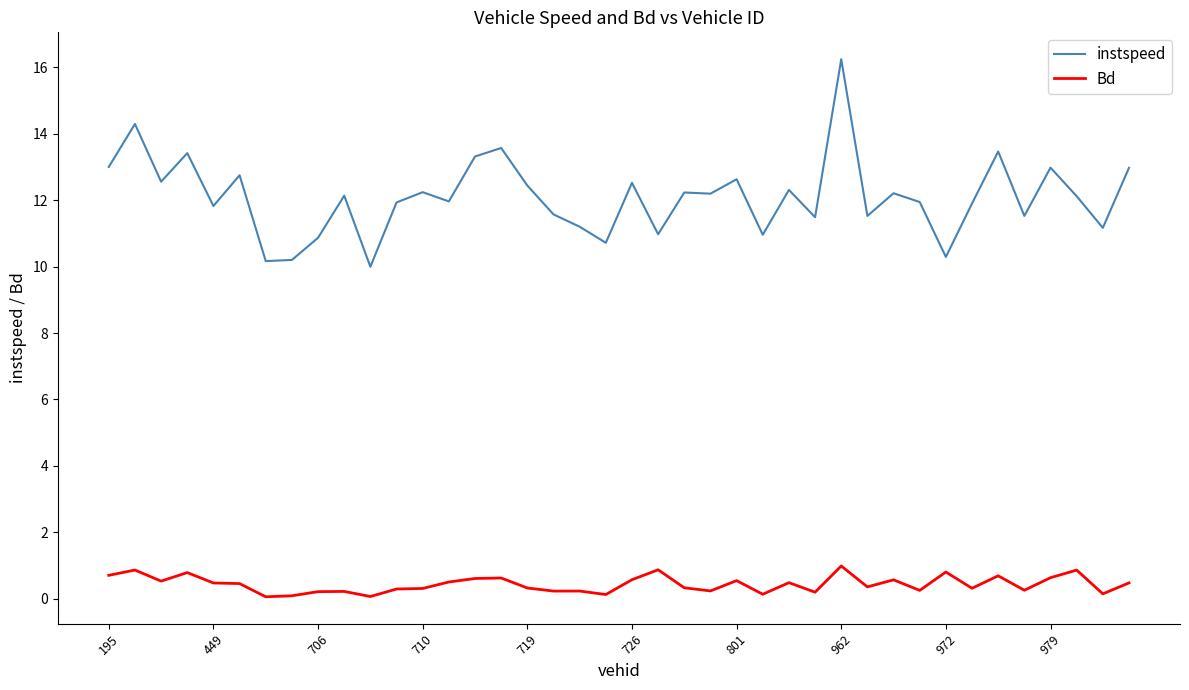

True or false: instspeed and Bd cross at least once.

False